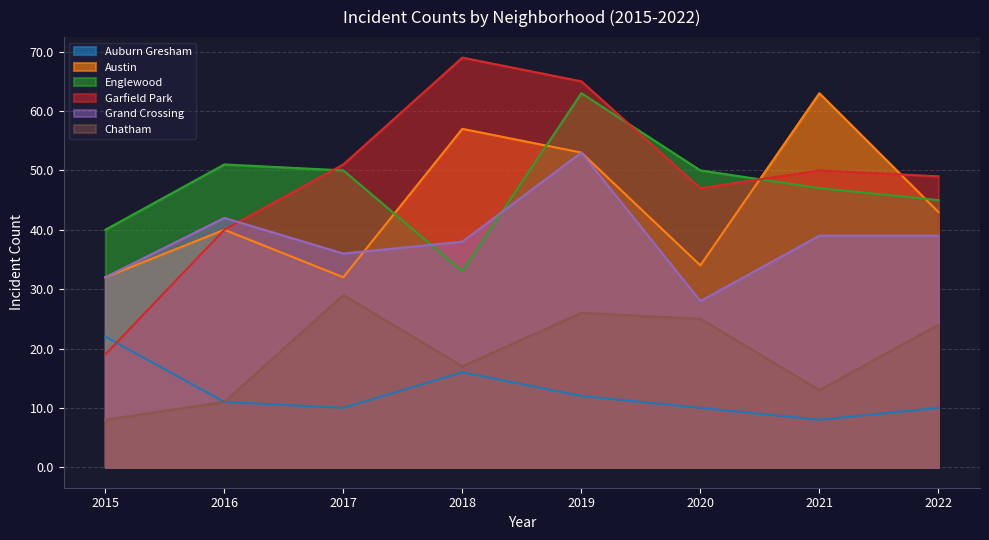

How many lines are shown in the chart?

6